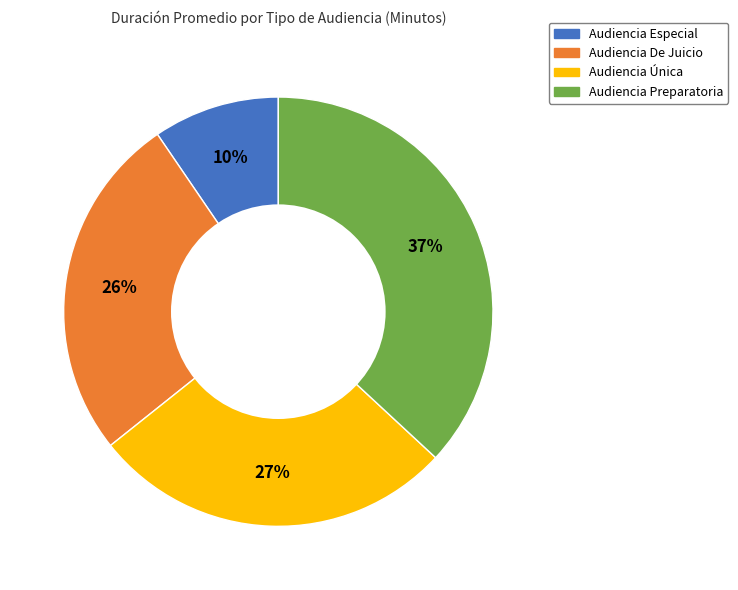

Rank the categories by value from highest to lowest.

Audiencia Preparatoria, Audiencia Única, Audiencia De Juicio, Audiencia Especial